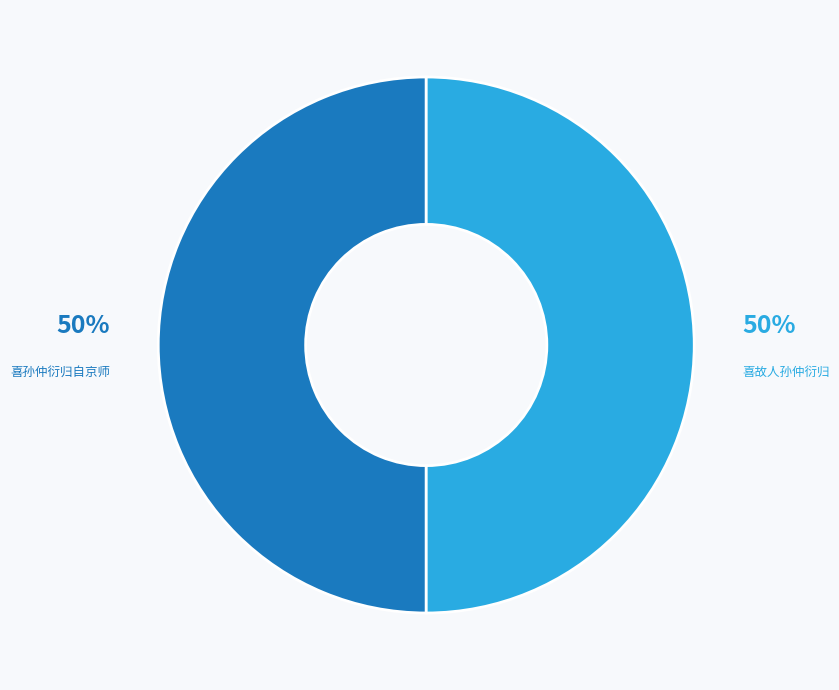

Approximately how many times larger is the value at 喜故人孙仲衍归 compared to 喜孙仲衍归自京师?

1.0